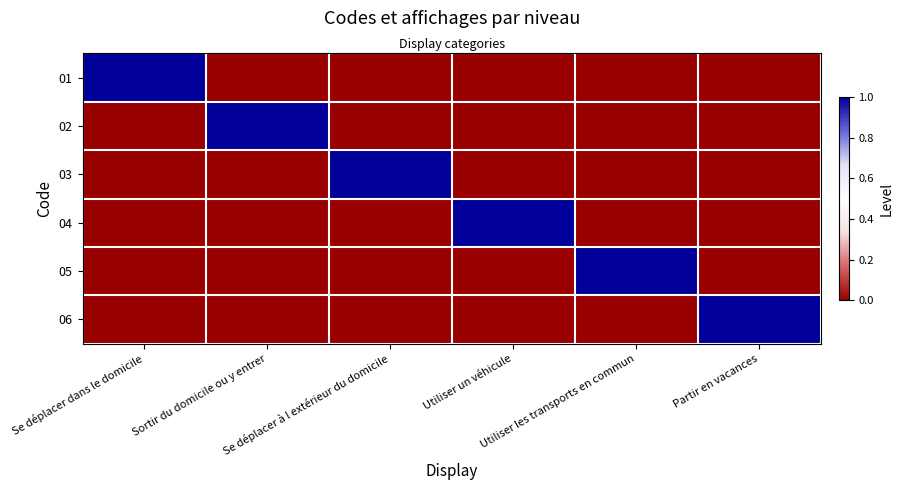

What is the total value across all series at Se déplacer dans le domicile?

1